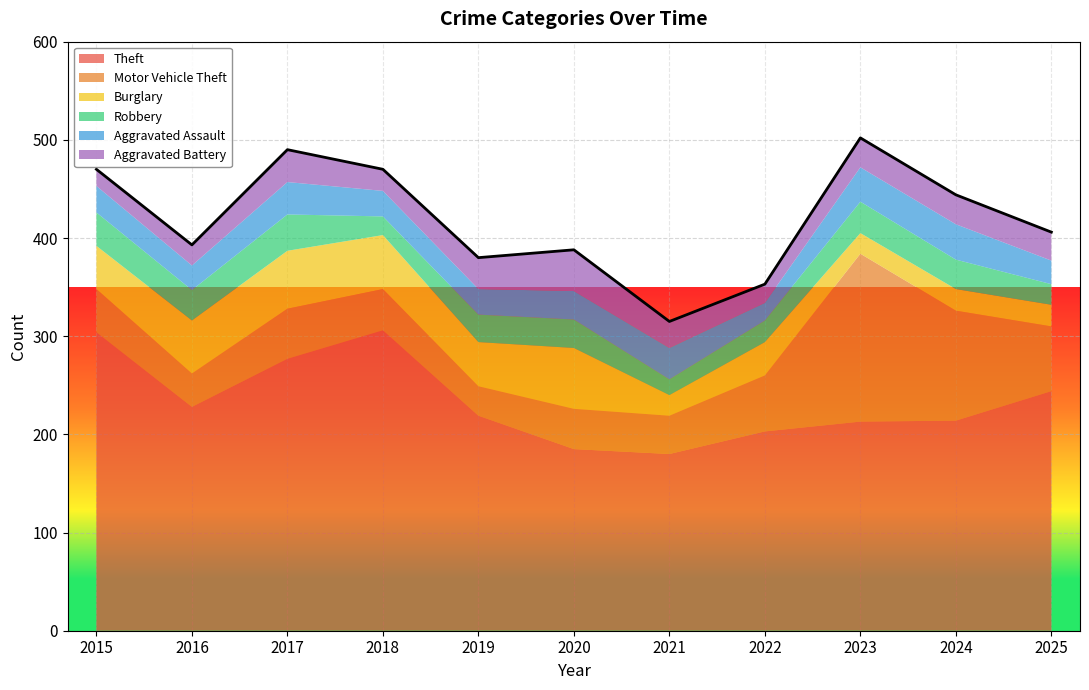

Which label corresponds to the largest value in the chart?

2018